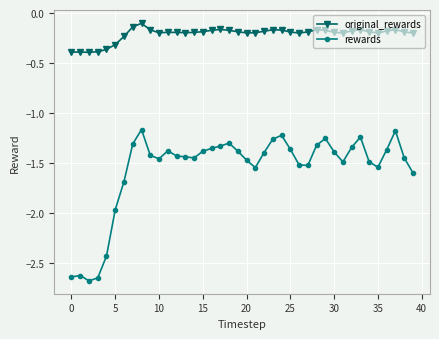

What is the minimum value shown in the chart?

-2.7